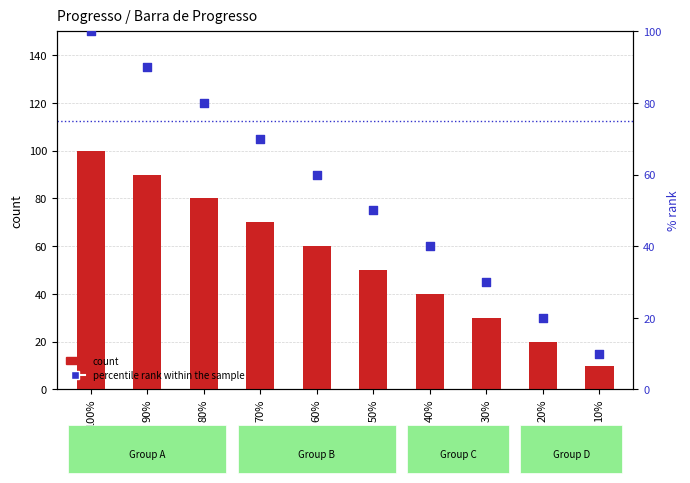

At how many categories does at least one series exceed 95?

1